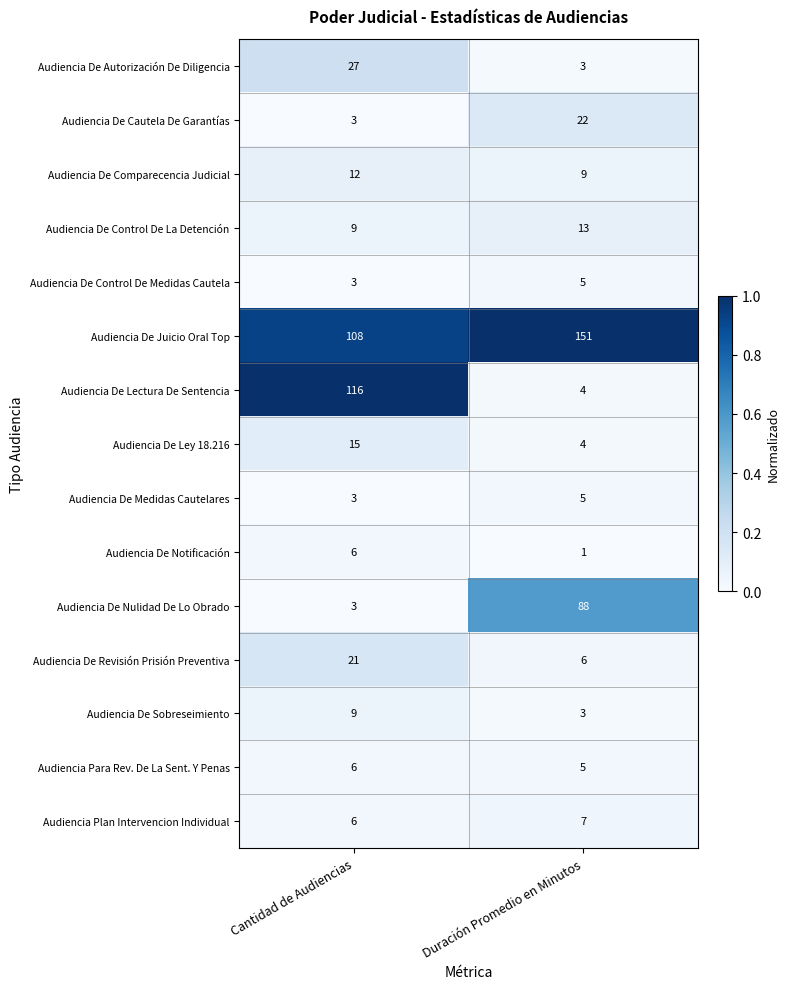

Which series has the largest range (max minus min)?

Audiencia De Lectura De Sentencia